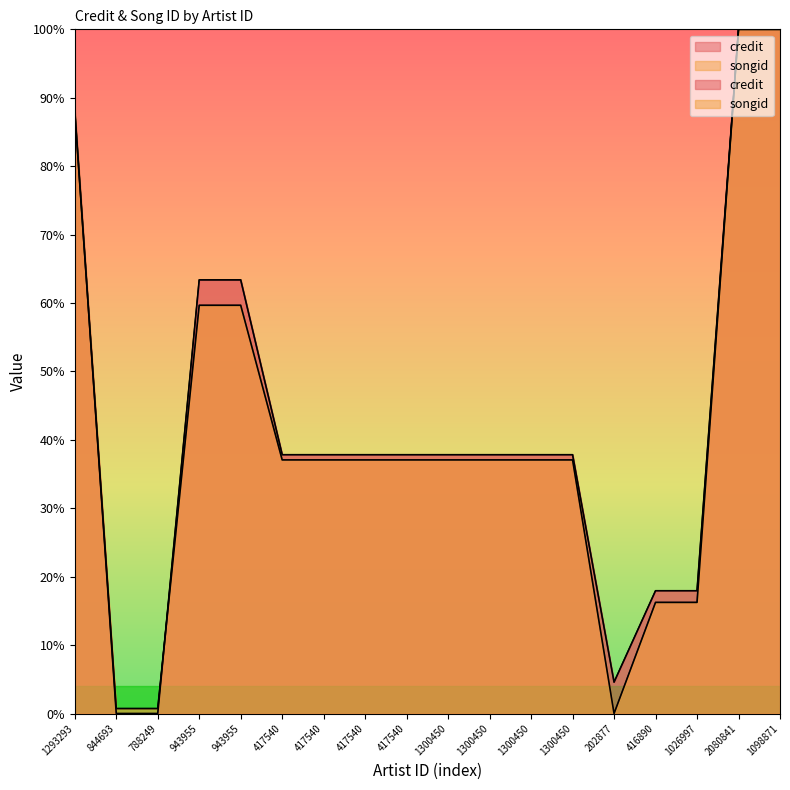

Which category has the highest value across all series?

2080841